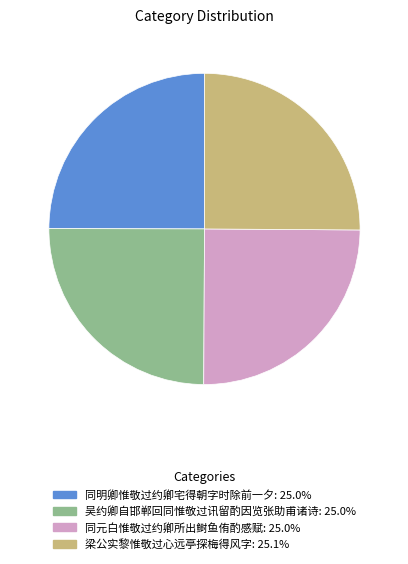

Does any single category account for the majority?

No